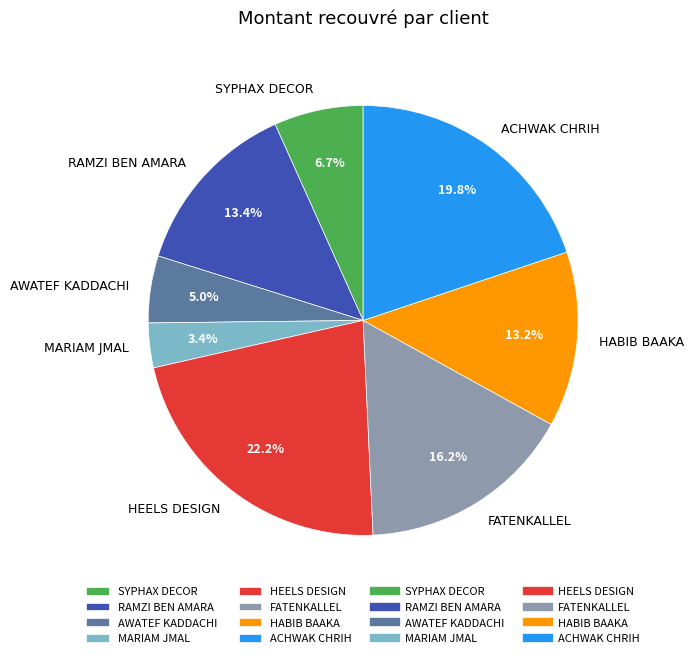

To the nearest percent, what is the difference between the RAMZI BEN AMARA and ACHWAK CHRIH slice percentages?

6%